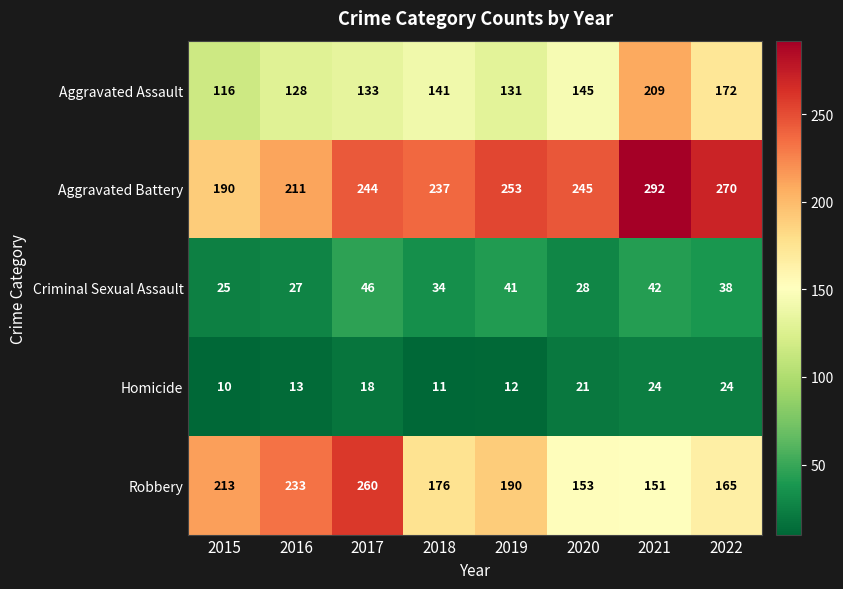

What is the sum of the Homicide values at 2022 and 2017?

42